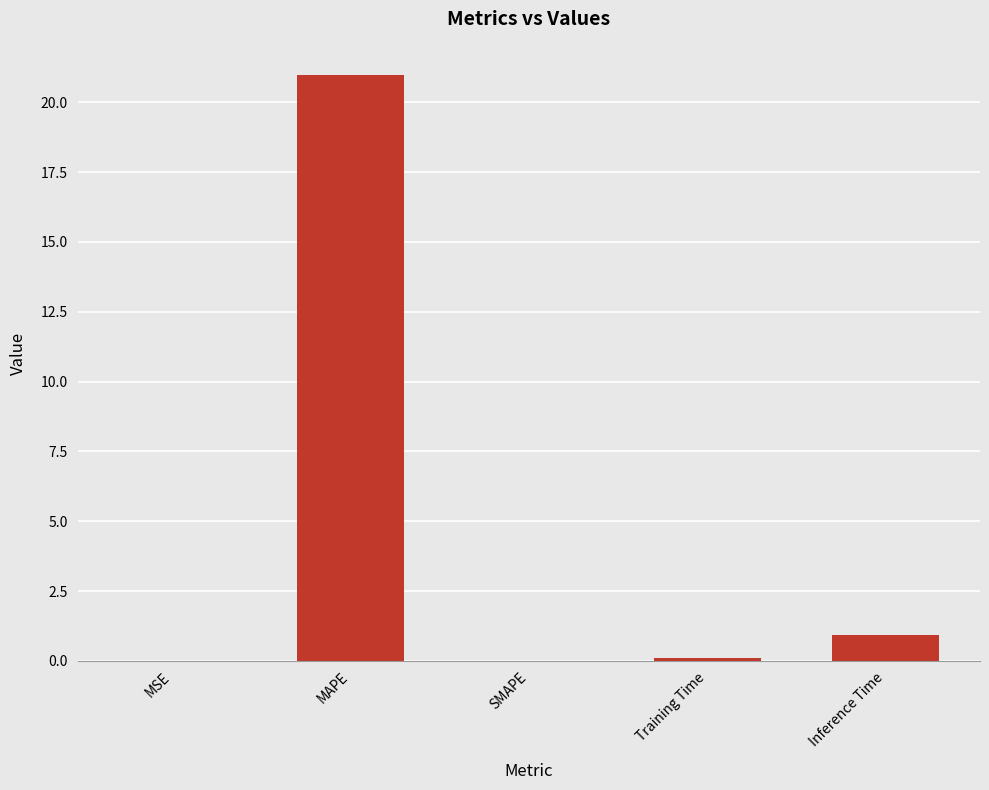

True or false: the data shows 34.3 at MAPE.

False